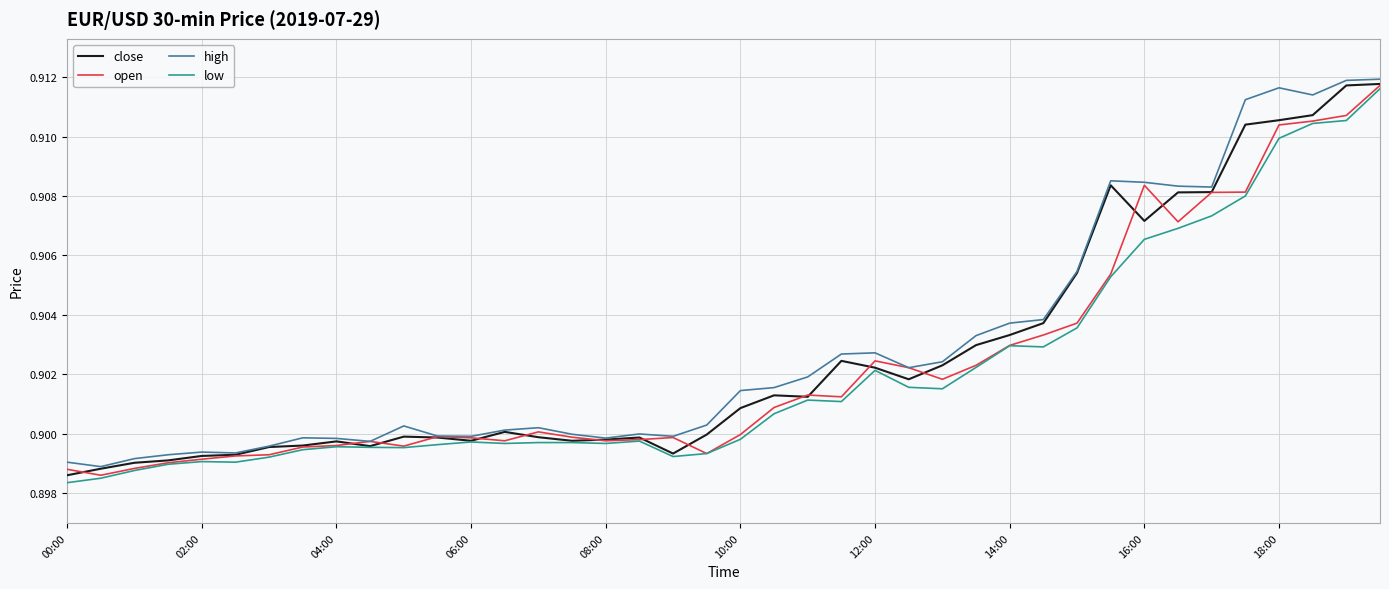

Which series has the largest total across all categories?

high